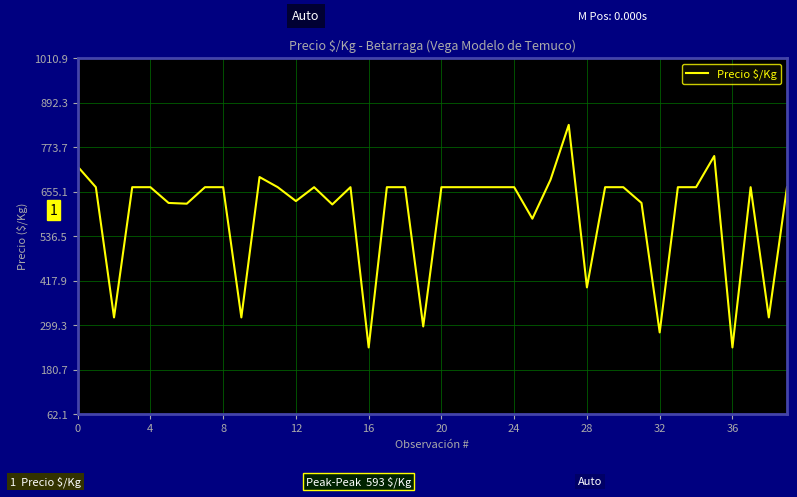

What is the maximum value shown in the chart?

833